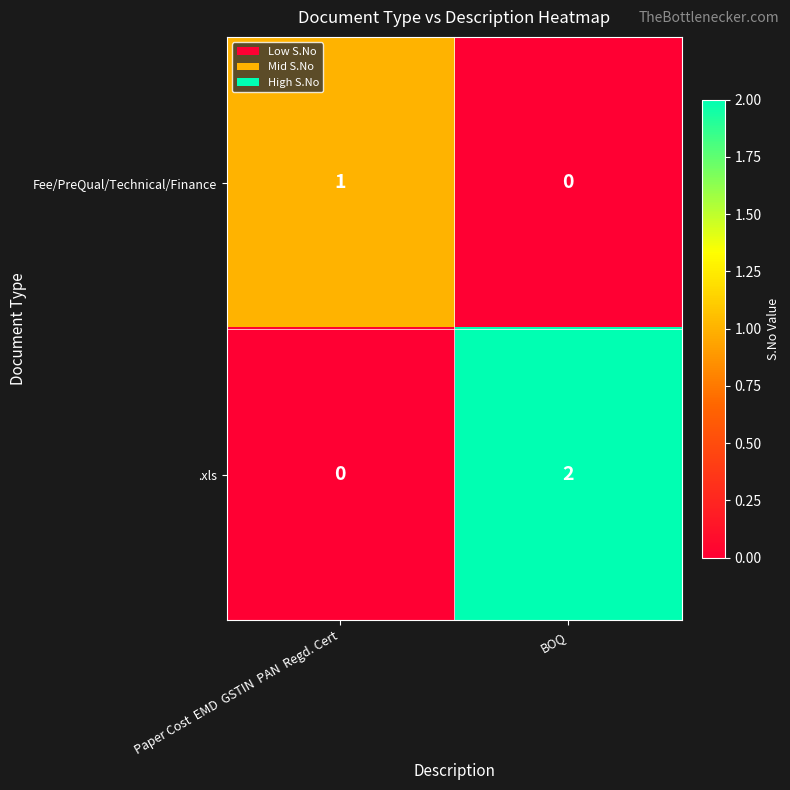

Is it true that .xls equals 0 at Paper Cost  EMD  GSTIN  PAN  Regd. Cert?

True